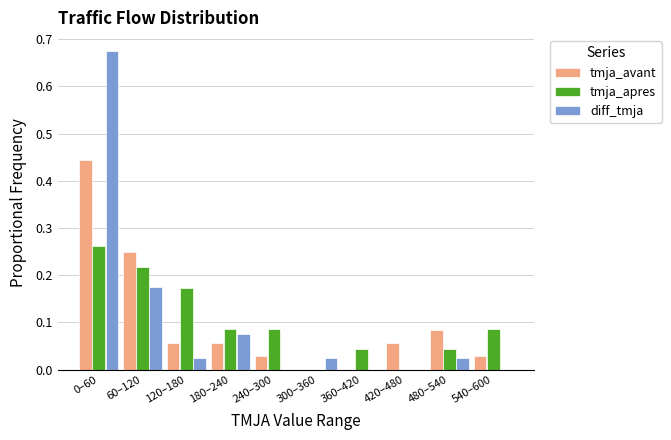

The tmja_apres series shows 0.1 at 420–480. True or false?

False